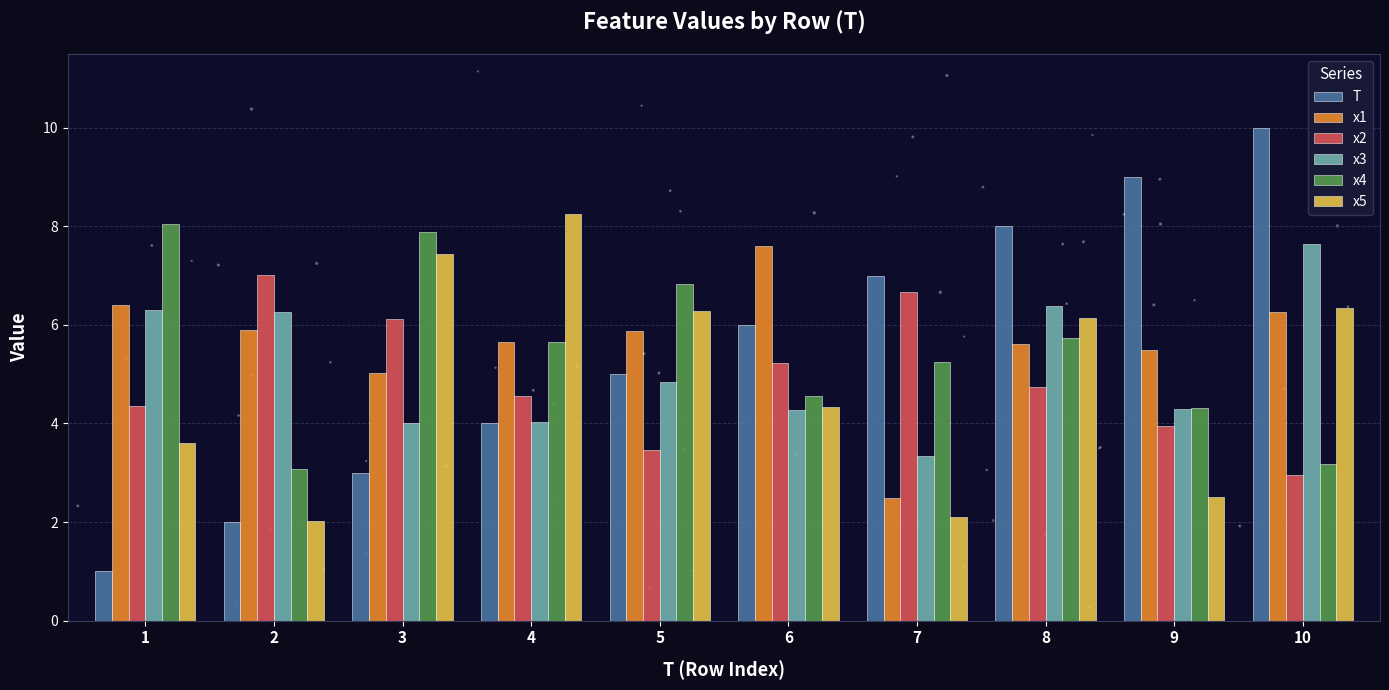

Which series has the largest total across all categories?

x1